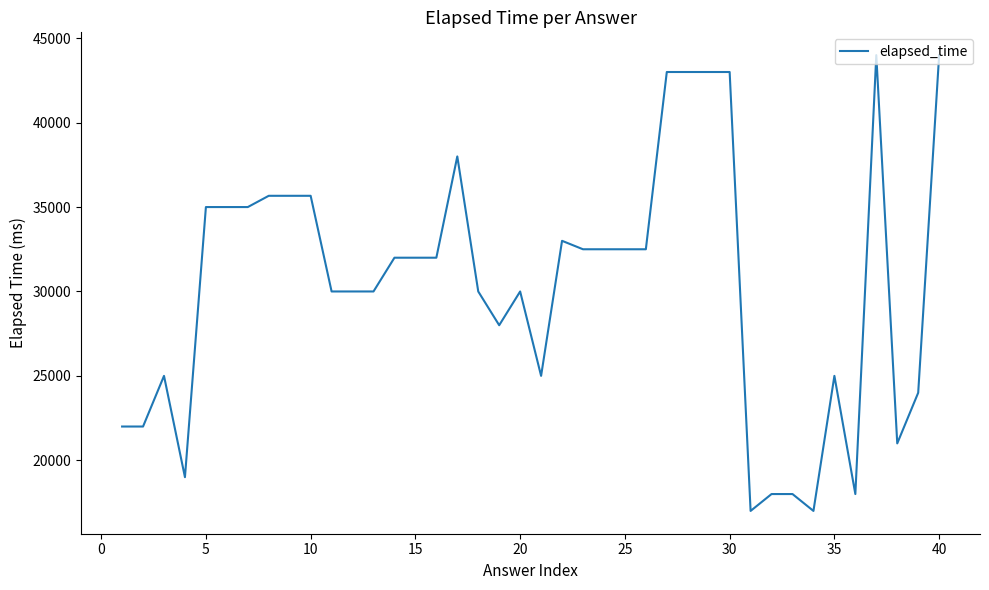

What is the maximum value shown in the chart?

44000